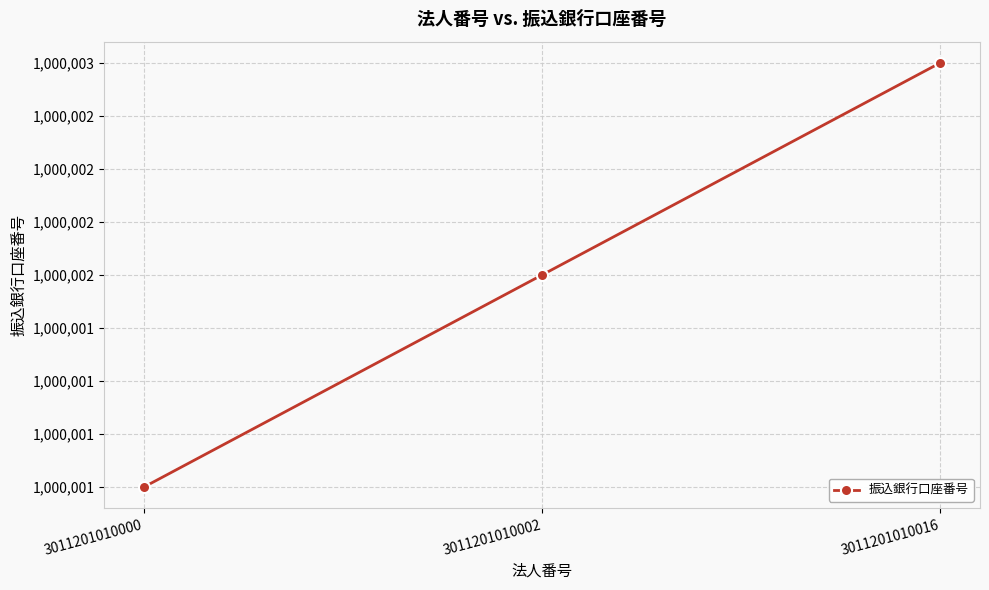

What is the change in value from 3011201010000 to 3011201010002?

+1